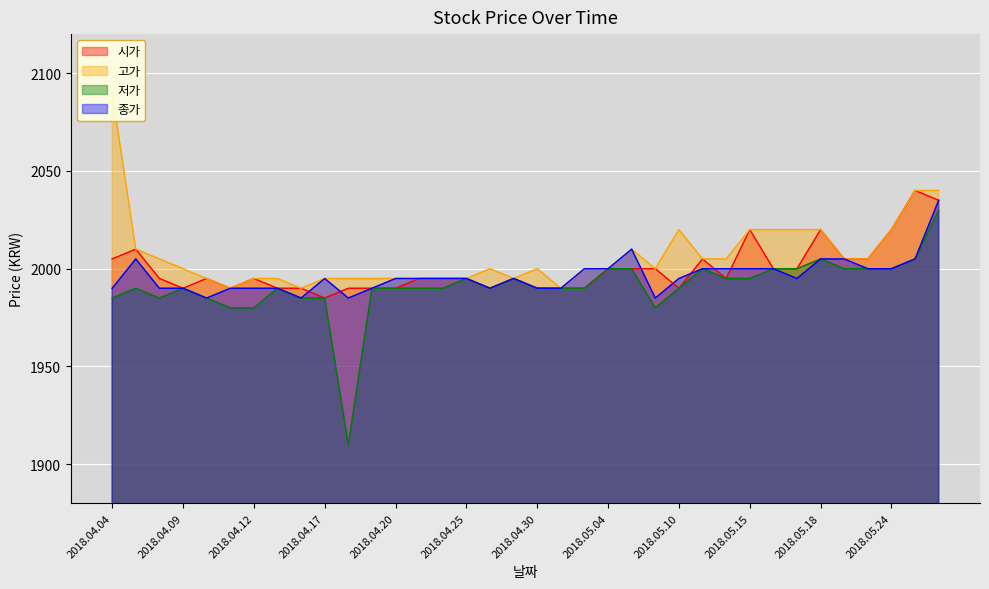

What is the sum of the 저가 values at 2018.04.30 and 2018.05.17?

3990